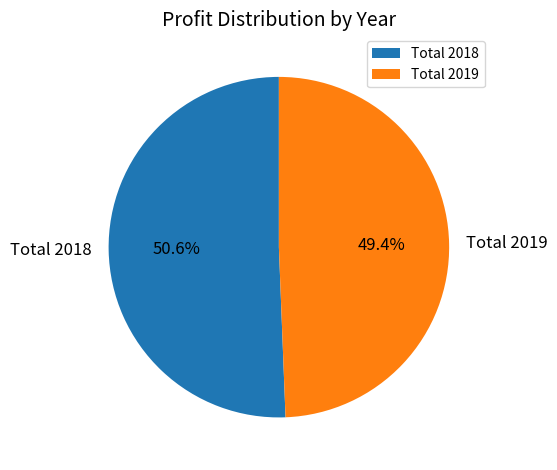

What percentage is the Total 2019 slice, to the nearest percent?

49%